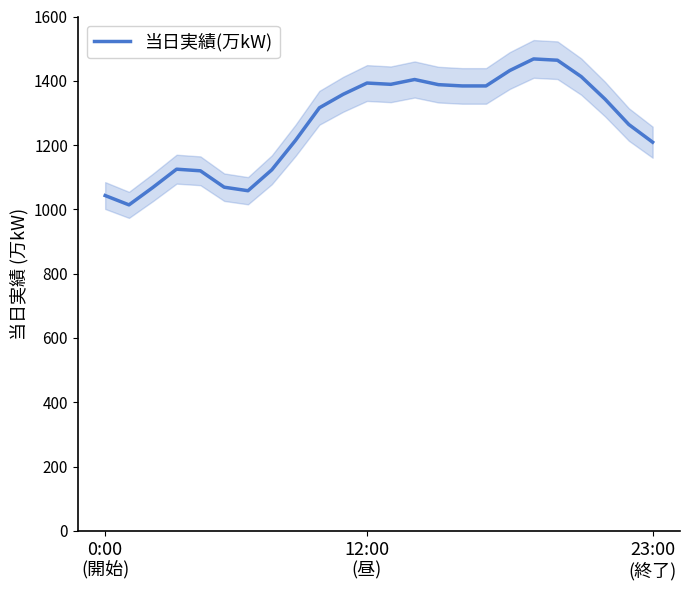

What is the value of the 2nd point from the left?

1014